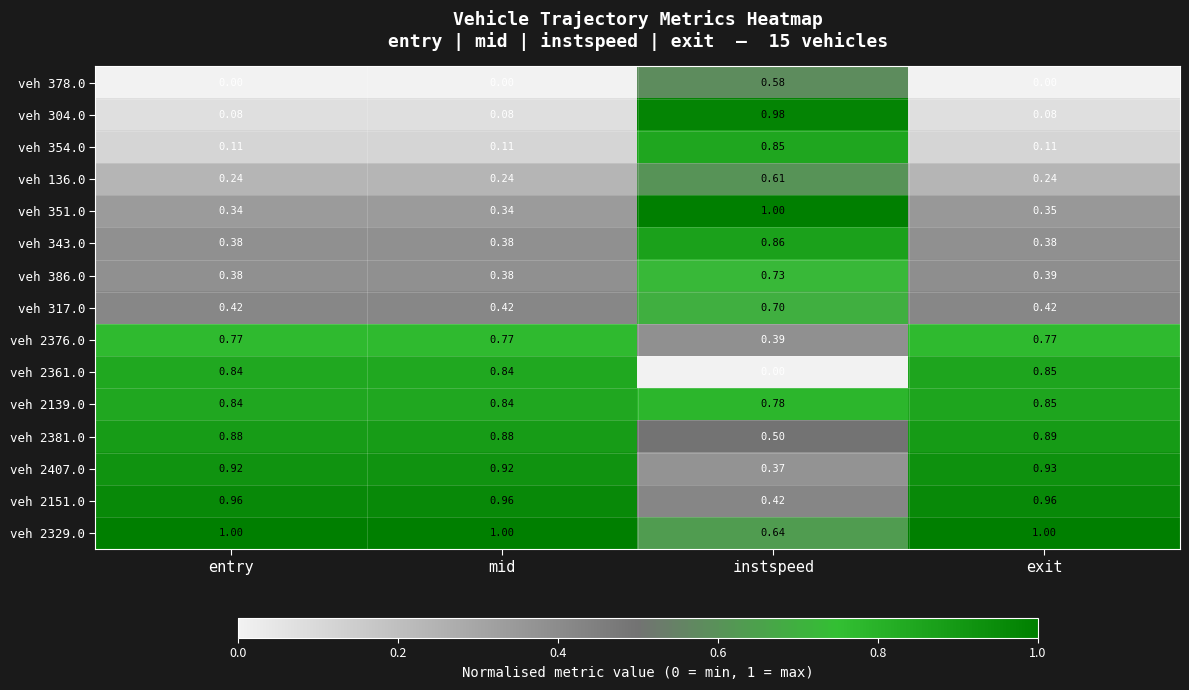

How many categories are shown in the chart?

4